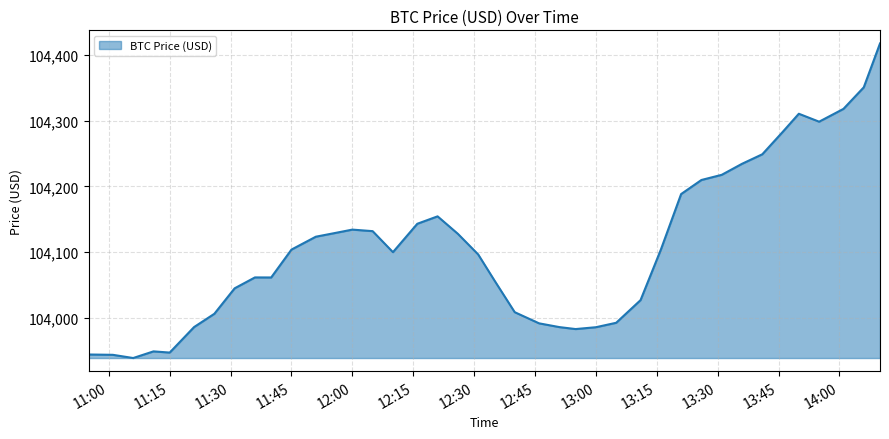

True or false: the data has more than 1 interior local peaks.

True